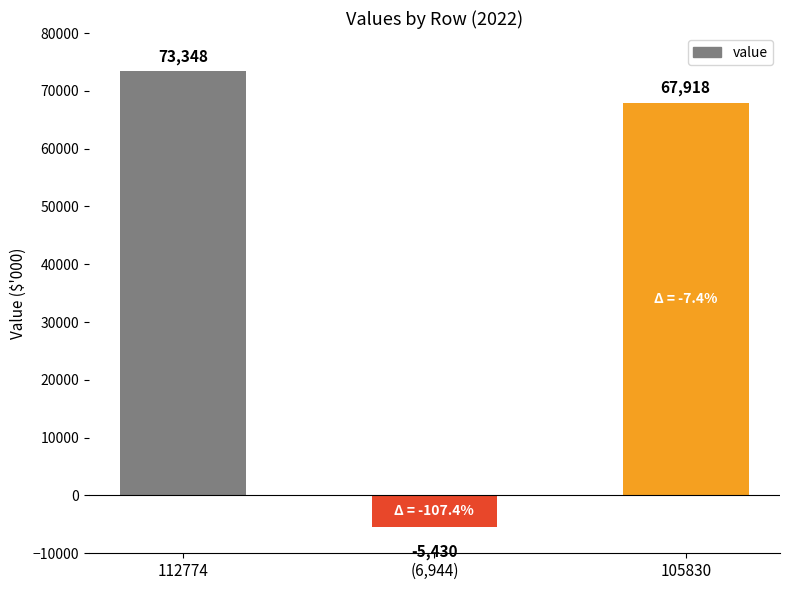

How many distinct data groups are displayed?

1